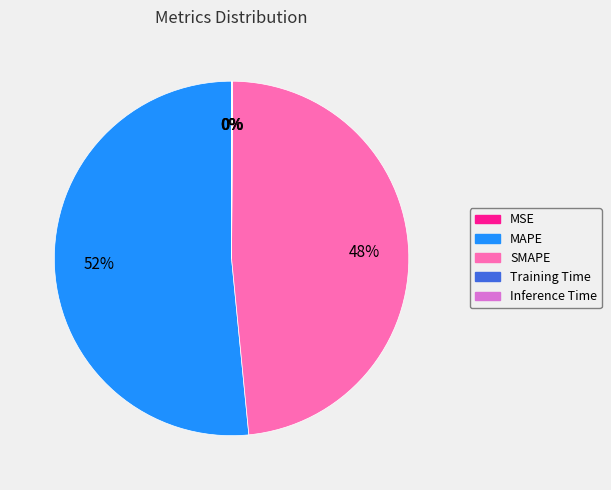

To the nearest percent, what is the difference between the largest and smallest slice percentages?

52%